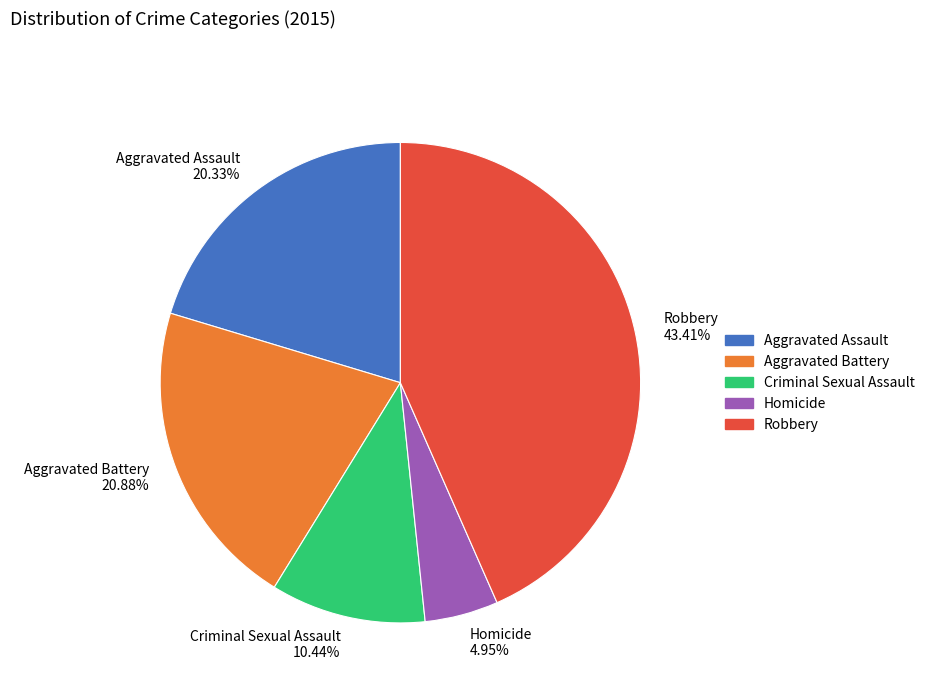

What is the largest slice in the pie chart?

Robbery